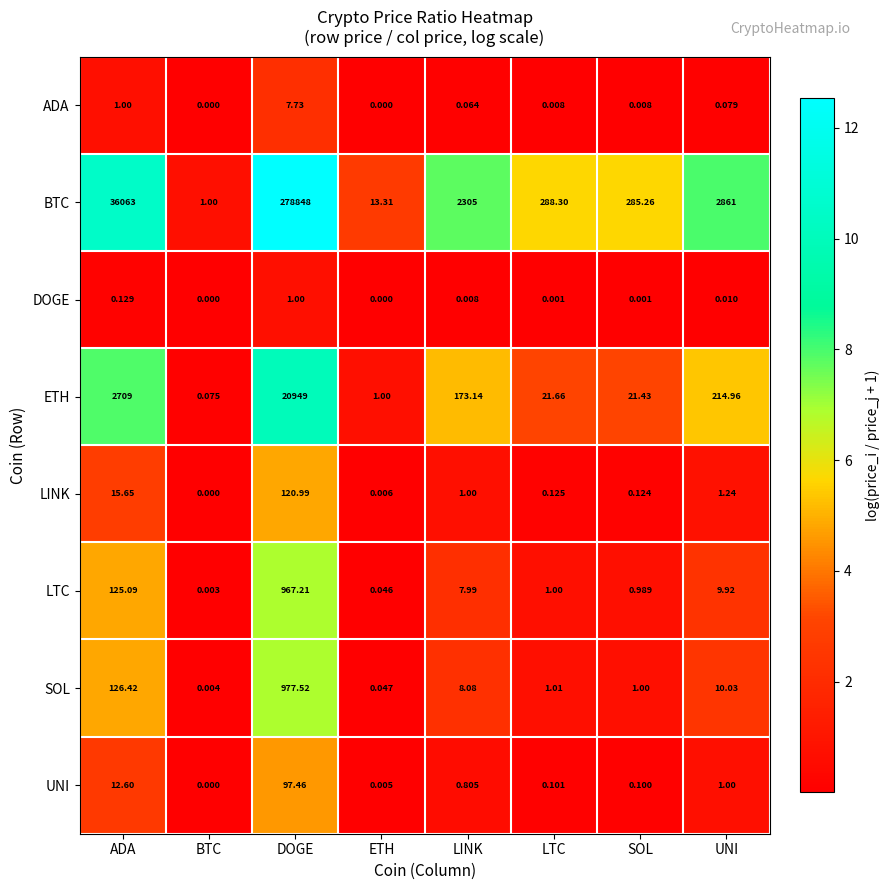

At UNI, list the series in order from largest to smallest.

BTC, ETH, SOL, LTC, LINK, UNI, ADA, DOGE